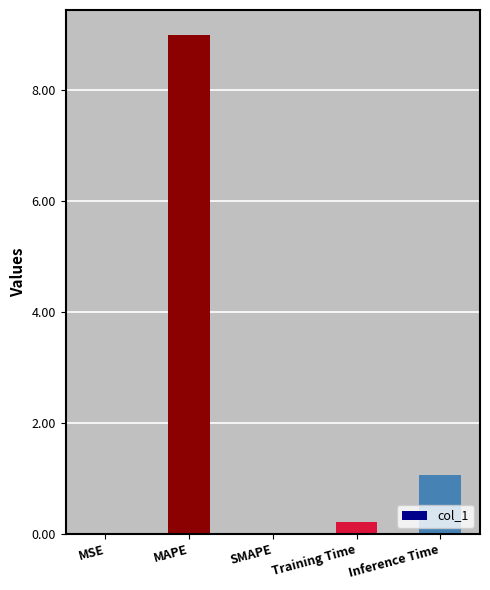

What is the sum of the values at MSE and MAPE?

9.0